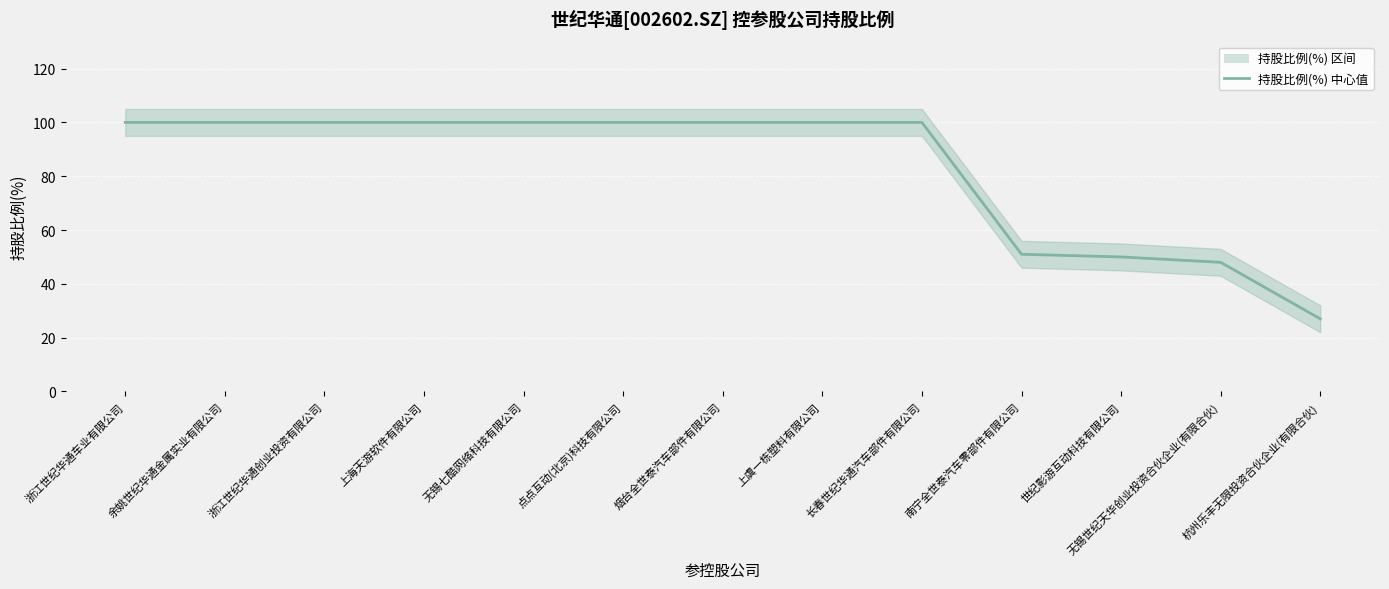

What position from the right is 无锡七酷网络科技有限公司?

9